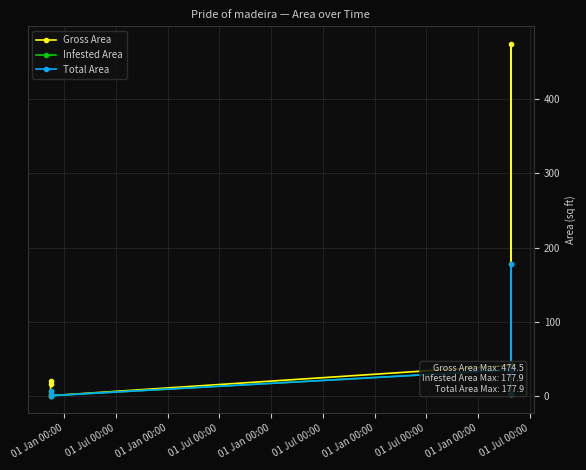

How many lines are shown in the chart?

3